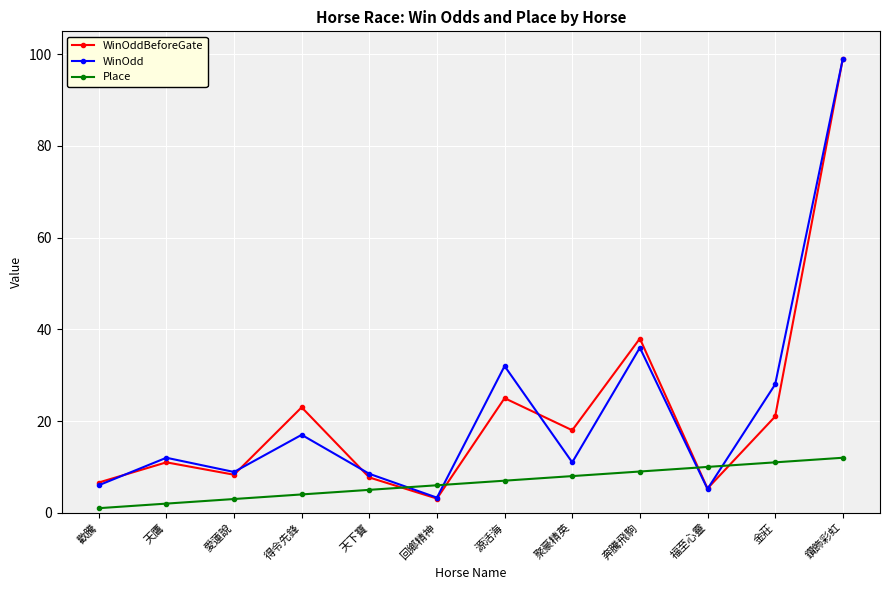

The WinOddBeforeGate series shows 8.3 at 愛蓮說. True or false?

True